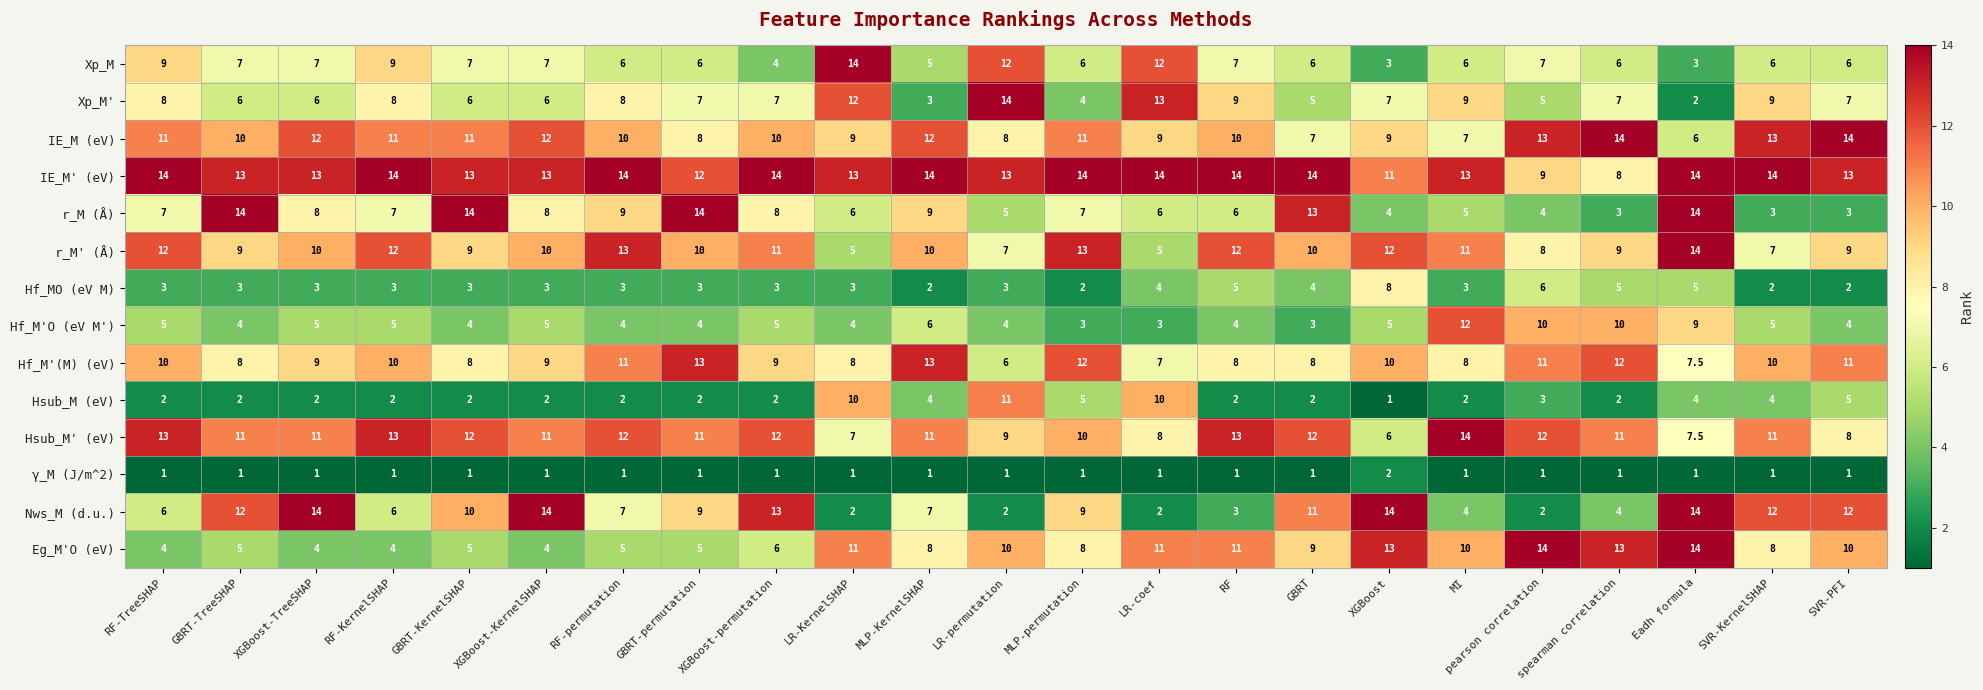

Between GBRT-permutation and pearson correlation, which series saw the biggest shift?

r_M (Å)